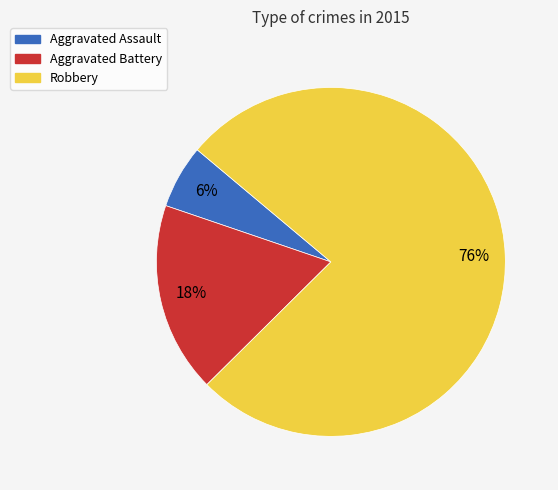

To the nearest percent, what is the combined percentage of Aggravated Assault and Robbery?

82%